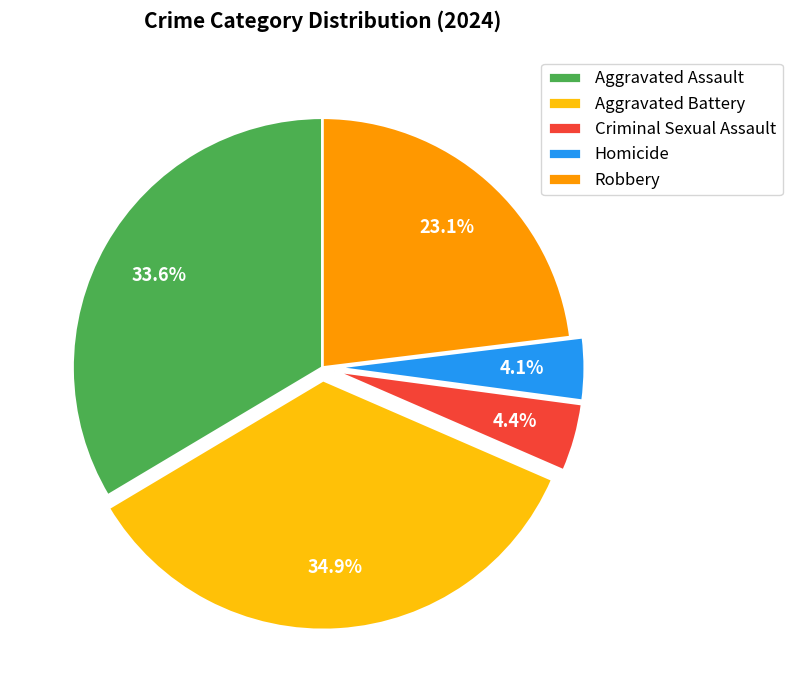

To the nearest percent, what is the difference between the Aggravated Assault and Homicide slice percentages?

29%